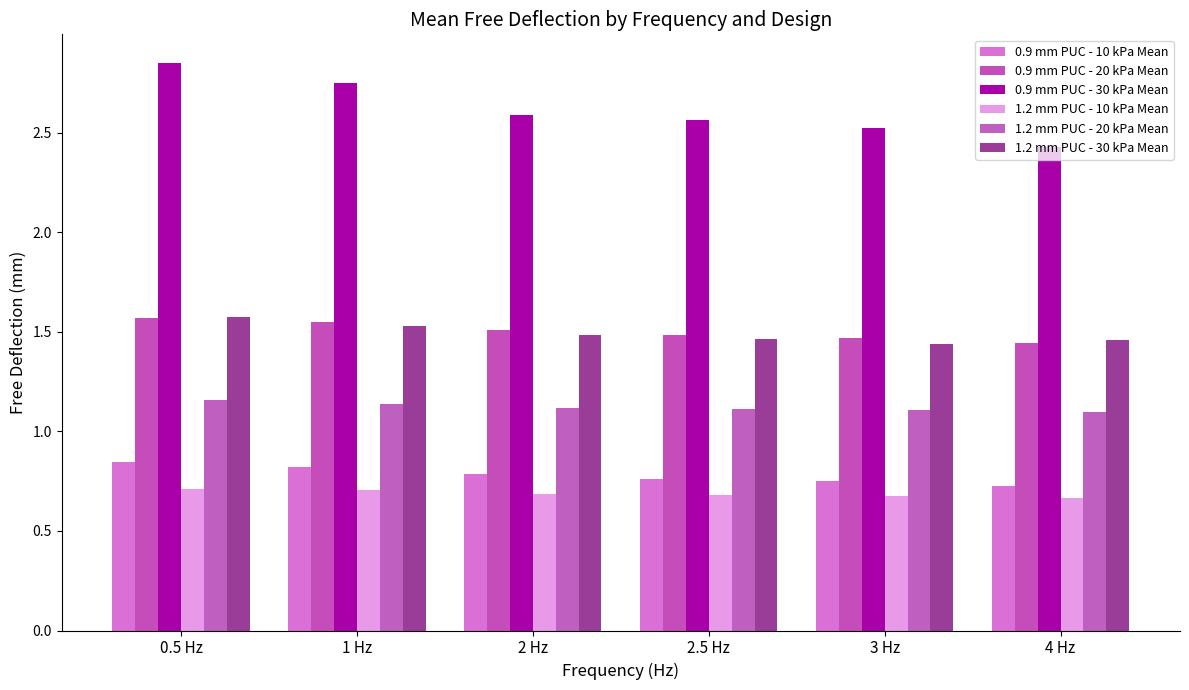

What value does the 1.2 mm PUC - 10 kPa Mean series have at 3 Hz?

0.7